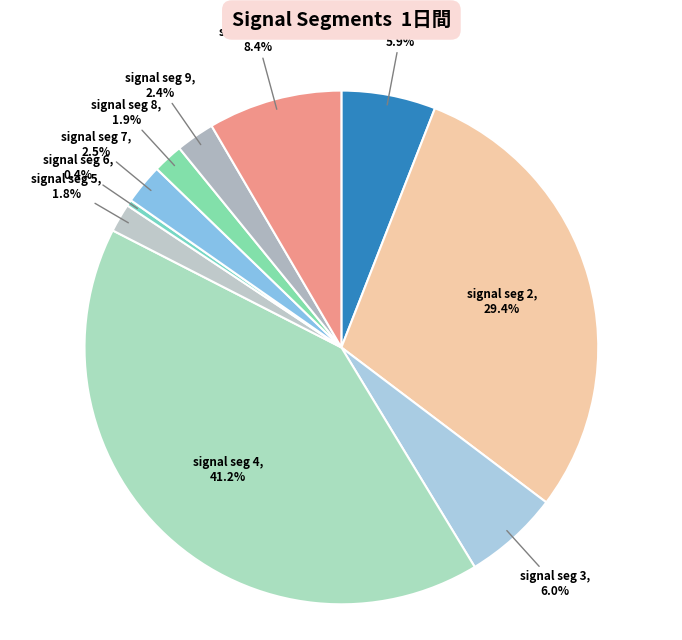

Do signal seg 6 and signal seg 7 together represent more than half of the pie?

No